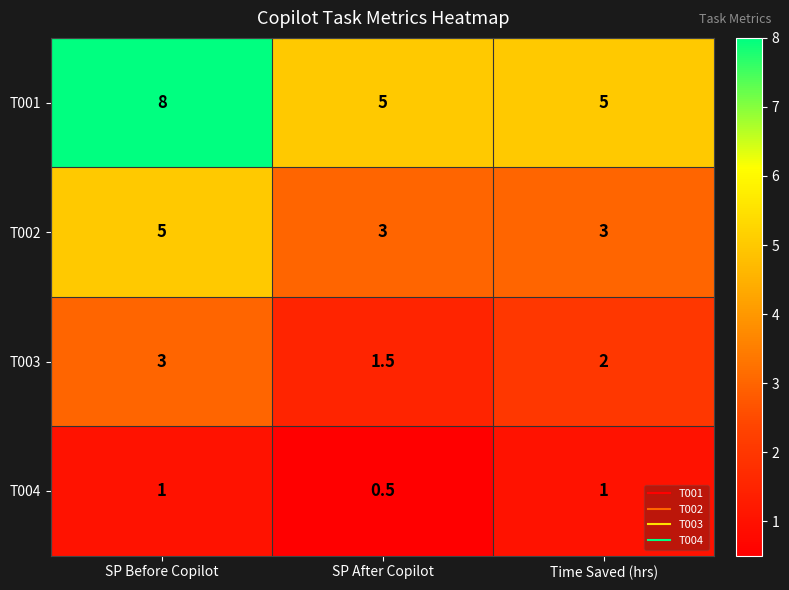

What is the sum of all T001 values?

18.0